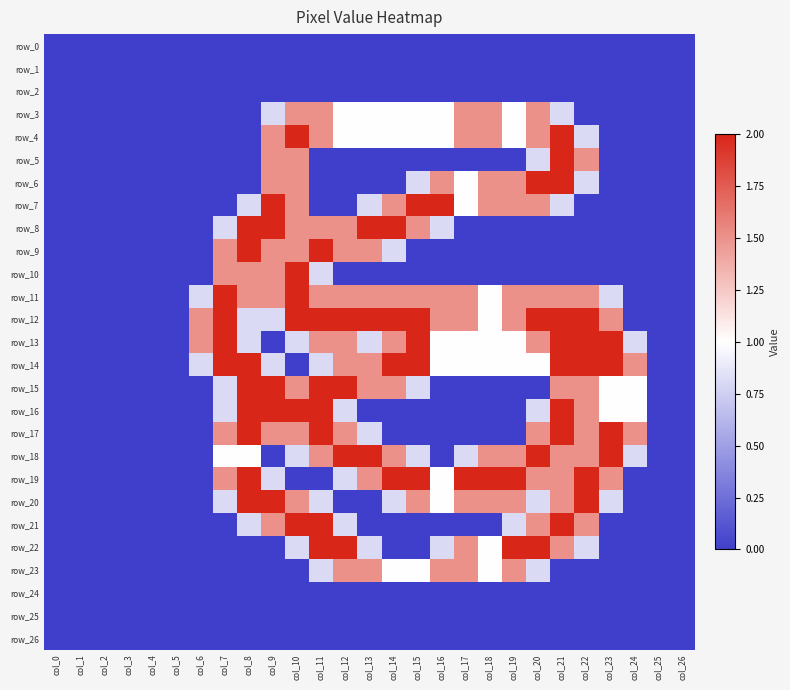

True or false: row_1 has a value of 0.0 at col_20.

True